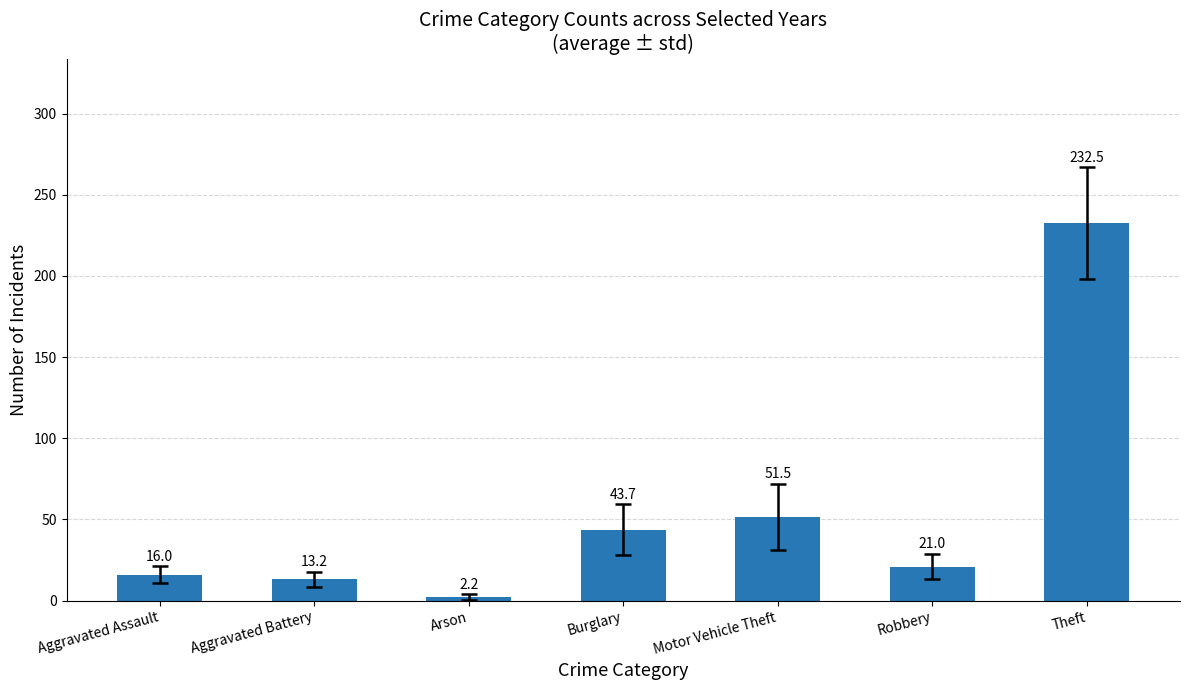

The chart shows a value of 32.1 at Robbery. True or false?

False